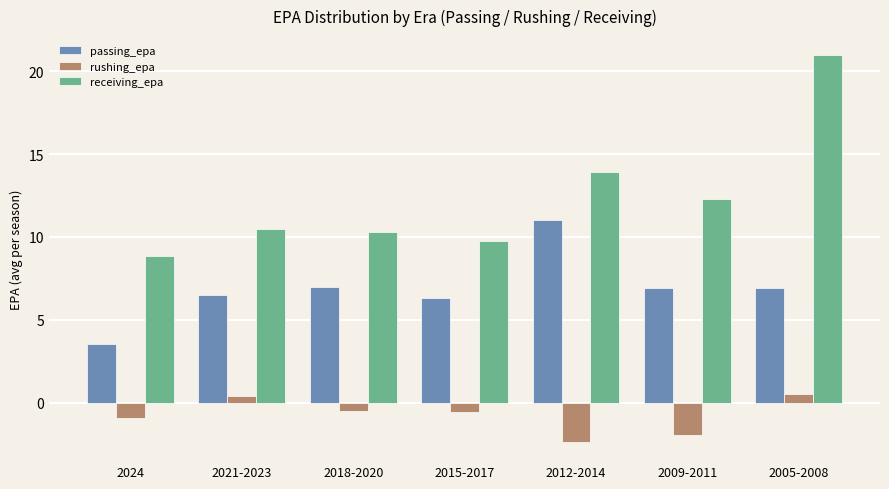

What is the total value across all series at 2018-2020?

16.7